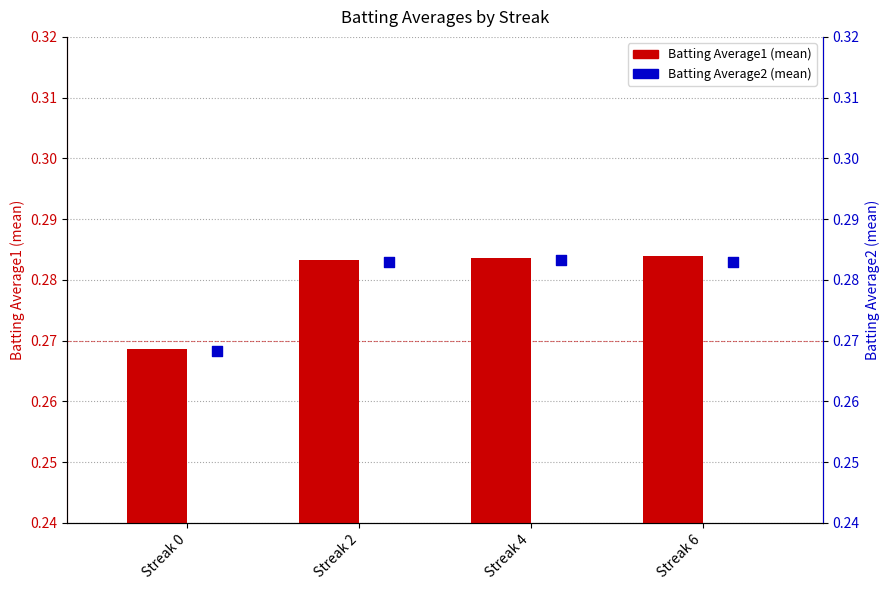

Is the value of Batting Average2 at Streak 0 greater than the value of Batting Average1 at Streak 4?

No